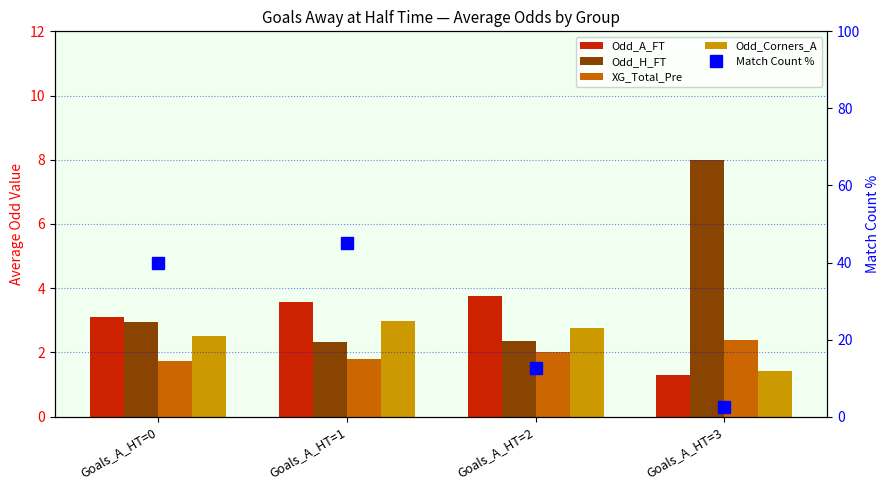

Are the bars horizontal?

No